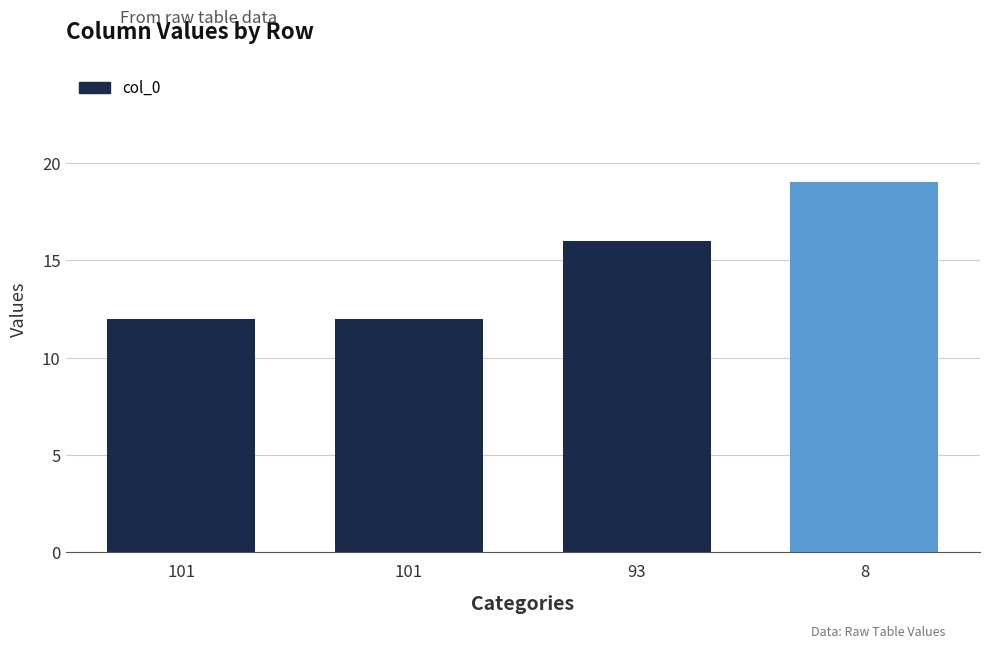

How many data points are less than 16?

2